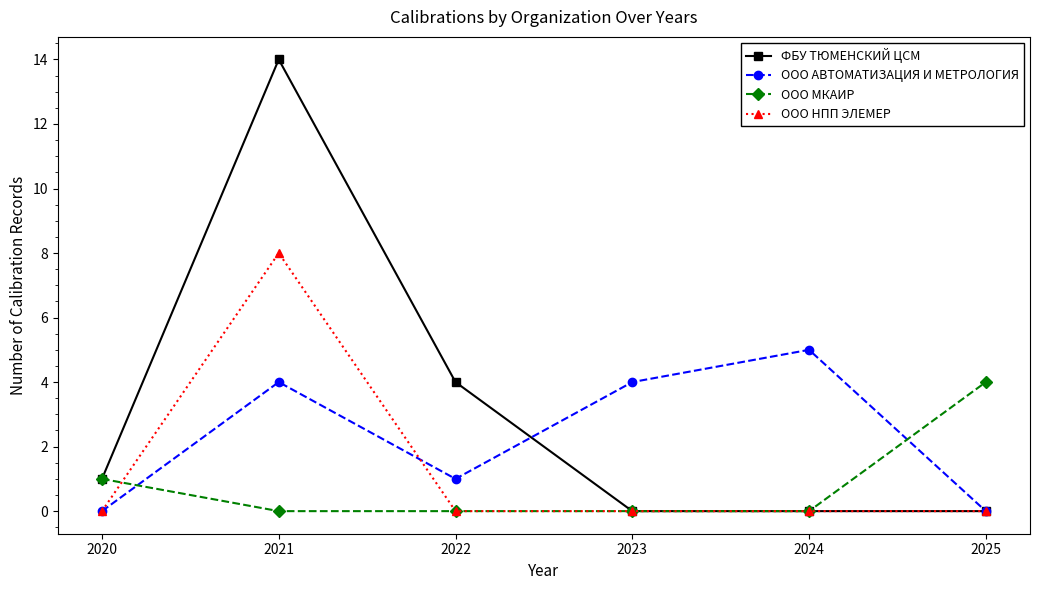

What is the maximum value shown in the chart?

14